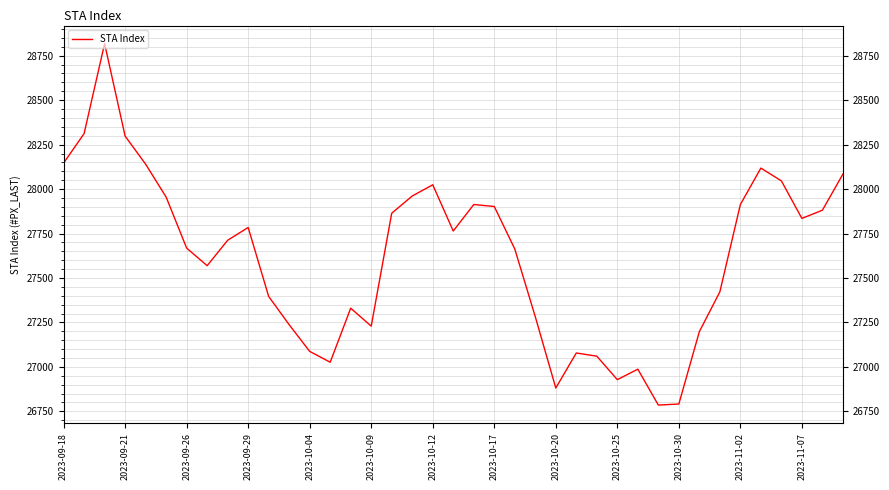

What is the average value?

27618